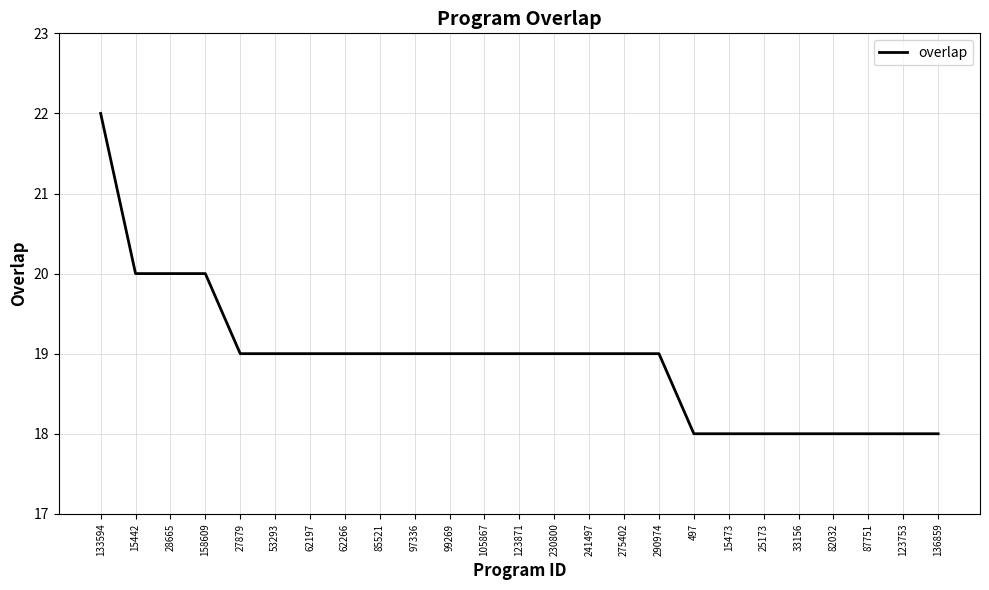

Reading left to right, extract all data points from this chart.

22	20	20	20	19	19	19	19	19	19	19	19	19	19	19	19	19	18	18	18	18	18	18	18	18